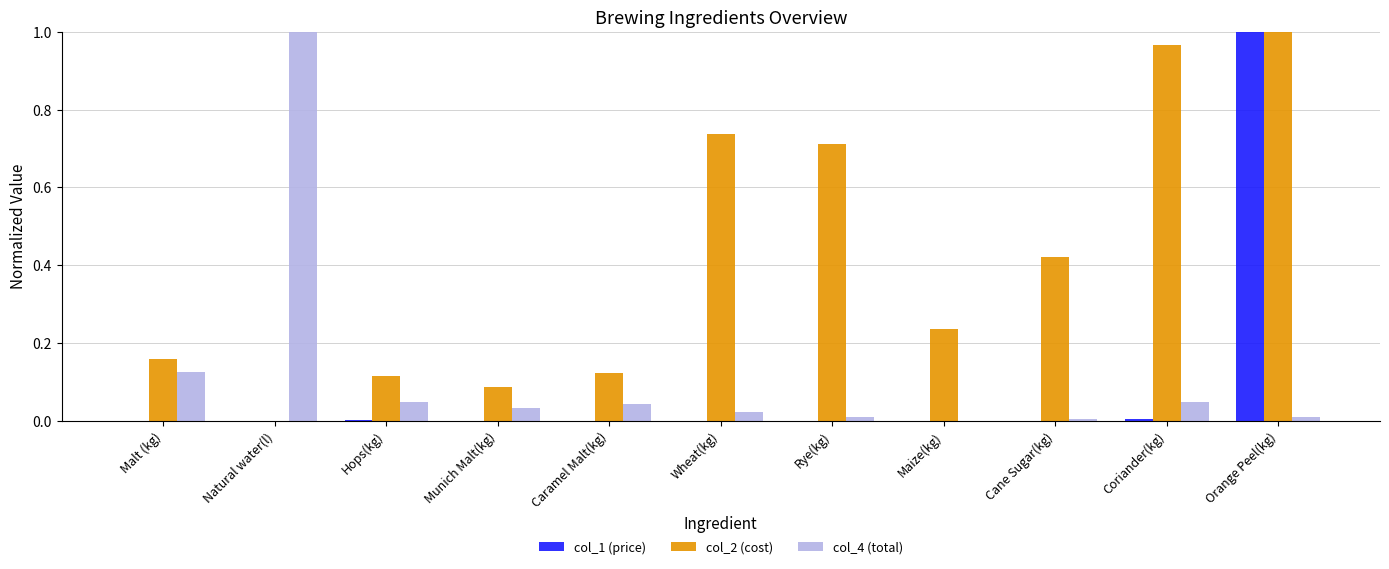

How many groups of bars are there?

11